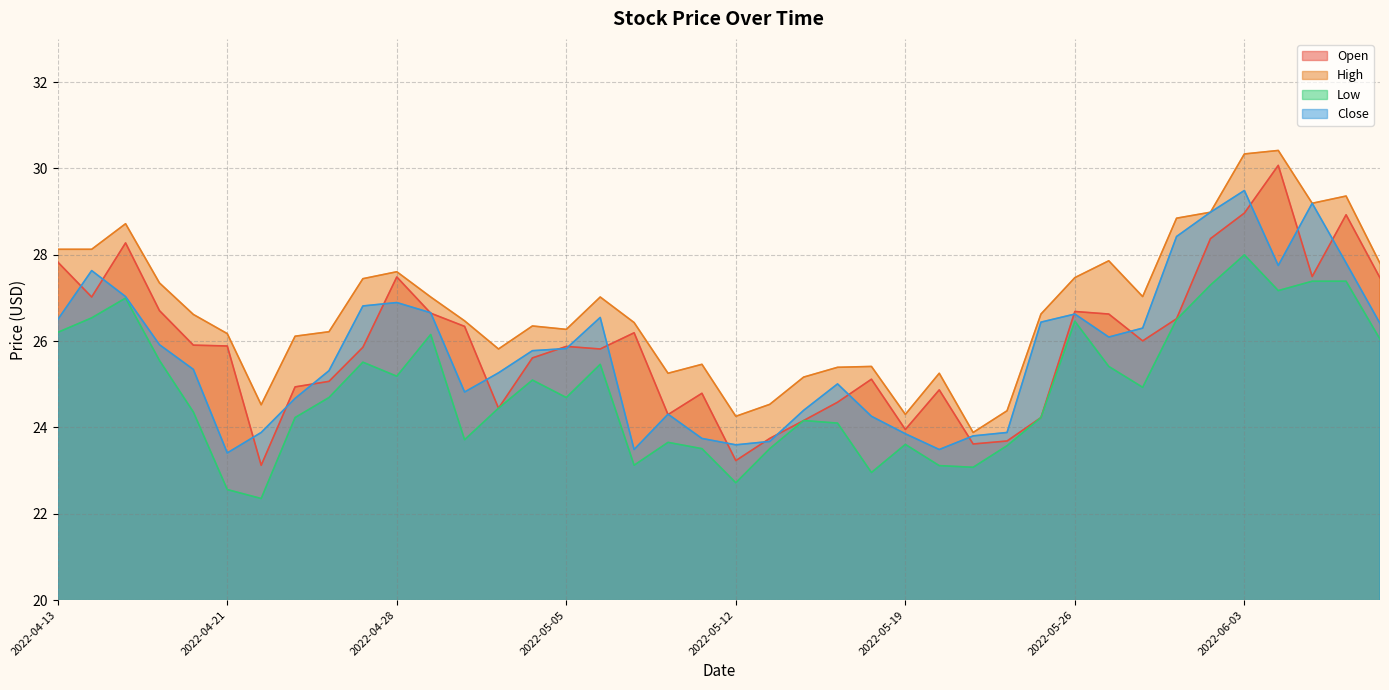

Reading left to right, what are all the values shown in this chart?

Open: 2022-04-13=27.8	2022-04-14=27.0	2022-04-18=28.3	2022-04-19=26.7	2022-04-20=25.9	2022-04-21=25.9	2022-04-22=23.1	2022-04-25=24.9	2022-04-26=25.1	2022-04-27=25.9	2022-04-28=27.5	2022-04-29=26.6	2022-05-02=26.3	2022-05-03=24.4	2022-05-04=25.6	2022-05-05=25.9	2022-05-06=25.8	2022-05-09=26.2	2022-05-10=24.3	2022-05-11=24.8	2022-05-12=23.2	2022-05-13=23.7	2022-05-16=24.2	2022-05-17=24.6	2022-05-18=25.1	2022-05-19=24.0	2022-05-20=24.9	2022-05-23=23.6	2022-05-24=23.7	2022-05-25=24.2	2022-05-26=26.7	2022-05-27=26.6	2022-05-31=26.0	2022-06-01=26.5	2022-06-02=28.4	2022-06-03=29.0	2022-06-06=30.1	2022-06-07=27.5	2022-06-08=28.9	2022-06-09=27.5
High: 2022-04-13=28.1	2022-04-14=28.1	2022-04-18=28.7	2022-04-19=27.3	2022-04-20=26.6	2022-04-21=26.2	2022-04-22=24.5	2022-04-25=26.1	2022-04-26=26.2	2022-04-27=27.4	2022-04-28=27.6	2022-04-29=27.0	2022-05-02=26.5	2022-05-03=25.8	2022-05-04=26.3	2022-05-05=26.3	2022-05-06=27.0	2022-05-09=26.4	2022-05-10=25.3	2022-05-11=25.5	2022-05-12=24.3	2022-05-13=24.5	2022-05-16=25.2	2022-05-17=25.4	2022-05-18=25.4	2022-05-19=24.3	2022-05-20=25.3	2022-05-23=23.9	2022-05-24=24.4	2022-05-25=26.6	2022-05-26=27.5	2022-05-27=27.9	2022-05-31=27.0	2022-06-01=28.8	2022-06-02=29.0	2022-06-03=30.3	2022-06-06=30.4	2022-06-07=29.2	2022-06-08=29.4	2022-06-09=27.8
Low: 2022-04-13=26.2	2022-04-14=26.5	2022-04-18=27.0	2022-04-19=25.6	2022-04-20=24.4	2022-04-21=22.6	2022-04-22=22.4	2022-04-25=24.2	2022-04-26=24.7	2022-04-27=25.5	2022-04-28=25.2	2022-04-29=26.2	2022-05-02=23.7	2022-05-03=24.4	2022-05-04=25.1	2022-05-05=24.7	2022-05-06=25.5	2022-05-09=23.1	2022-05-10=23.7	2022-05-11=23.5	2022-05-12=22.7	2022-05-13=23.5	2022-05-16=24.2	2022-05-17=24.1	2022-05-18=23.0	2022-05-19=23.6	2022-05-20=23.1	2022-05-23=23.1	2022-05-24=23.6	2022-05-25=24.2	2022-05-26=26.5	2022-05-27=25.4	2022-05-31=24.9	2022-06-01=26.5	2022-06-02=27.3	2022-06-03=28.0	2022-06-06=27.2	2022-06-07=27.4	2022-06-08=27.4	2022-06-09=26.0
Close: 2022-04-13=26.5	2022-04-14=27.6	2022-04-18=27.0	2022-04-19=25.9	2022-04-20=25.3	2022-04-21=23.4	2022-04-22=23.9	2022-04-25=24.7	2022-04-26=25.3	2022-04-27=26.8	2022-04-28=26.9	2022-04-29=26.7	2022-05-02=24.8	2022-05-03=25.3	2022-05-04=25.8	2022-05-05=25.8	2022-05-06=26.5	2022-05-09=23.5	2022-05-10=24.3	2022-05-11=23.7	2022-05-12=23.6	2022-05-13=23.7	2022-05-16=24.4	2022-05-17=25.0	2022-05-18=24.3	2022-05-19=23.9	2022-05-20=23.5	2022-05-23=23.8	2022-05-24=23.9	2022-05-25=26.4	2022-05-26=26.6	2022-05-27=26.1	2022-05-31=26.3	2022-06-01=28.4	2022-06-02=29.0	2022-06-03=29.5	2022-06-06=27.8	2022-06-07=29.2	2022-06-08=27.8	2022-06-09=26.4